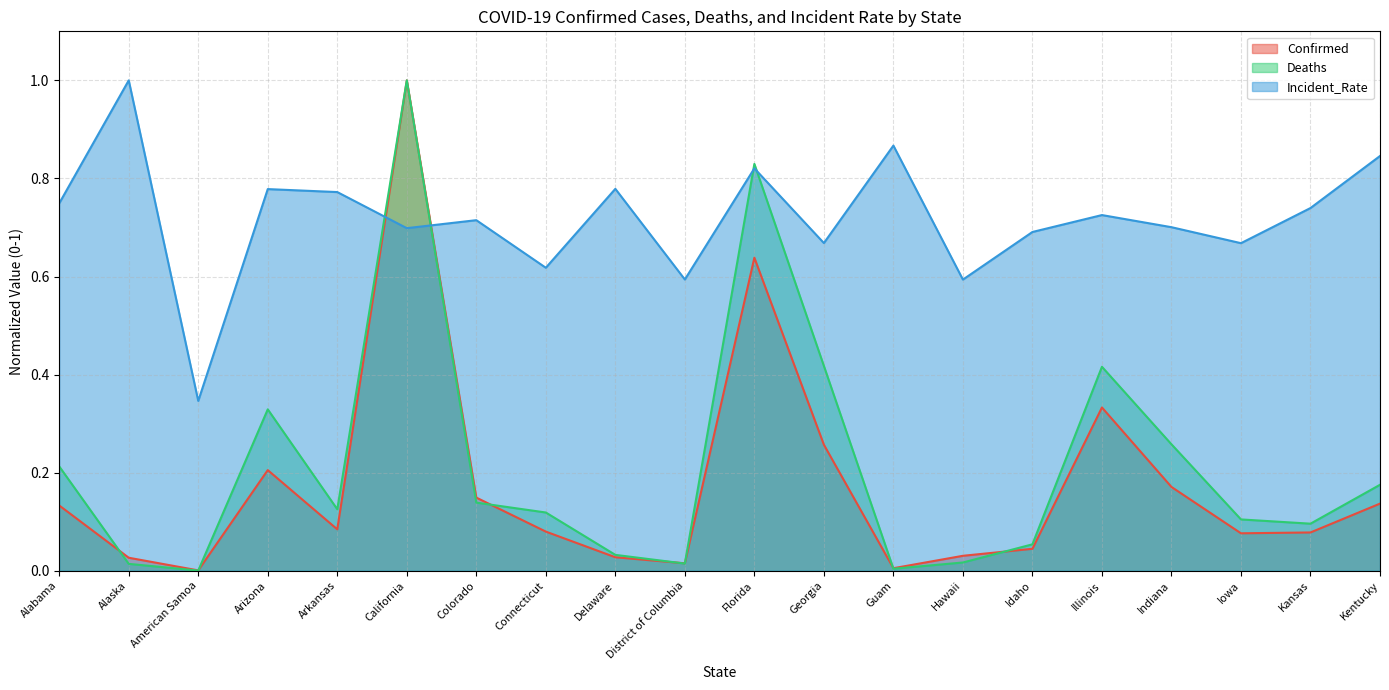

How many lines are shown in the chart?

3